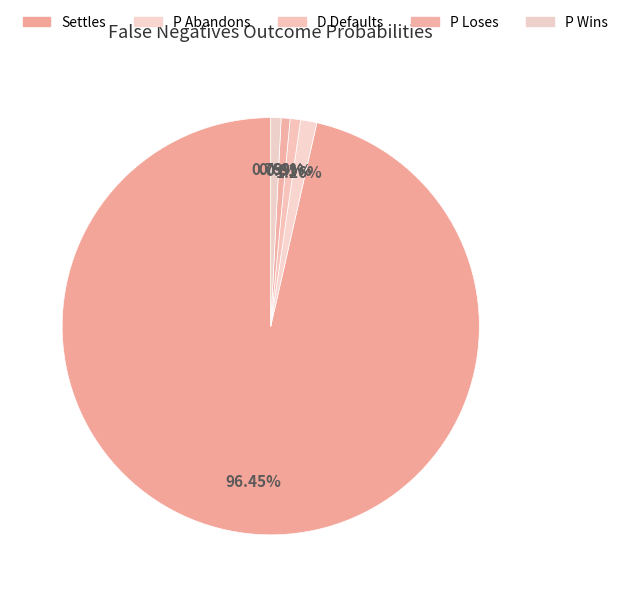

What percentage is the P Loses slice, to the nearest percent?

1%